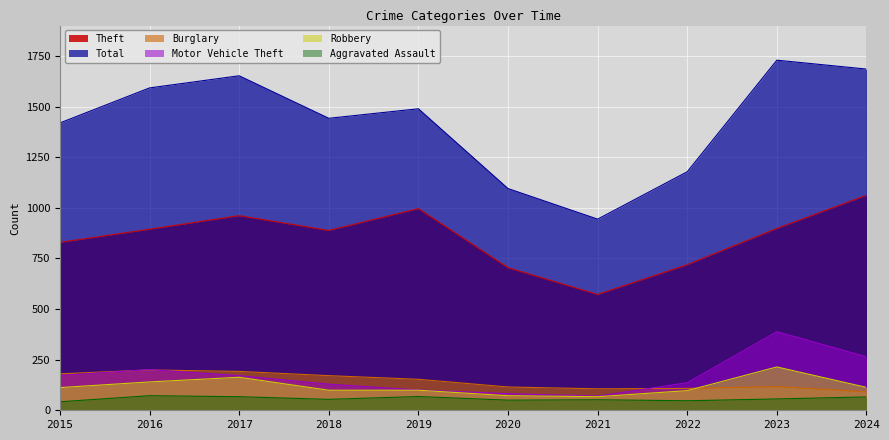

What are all the series names shown in the legend?

Theft, Total, Burglary, Motor Vehicle Theft, Robbery, Aggravated Assault